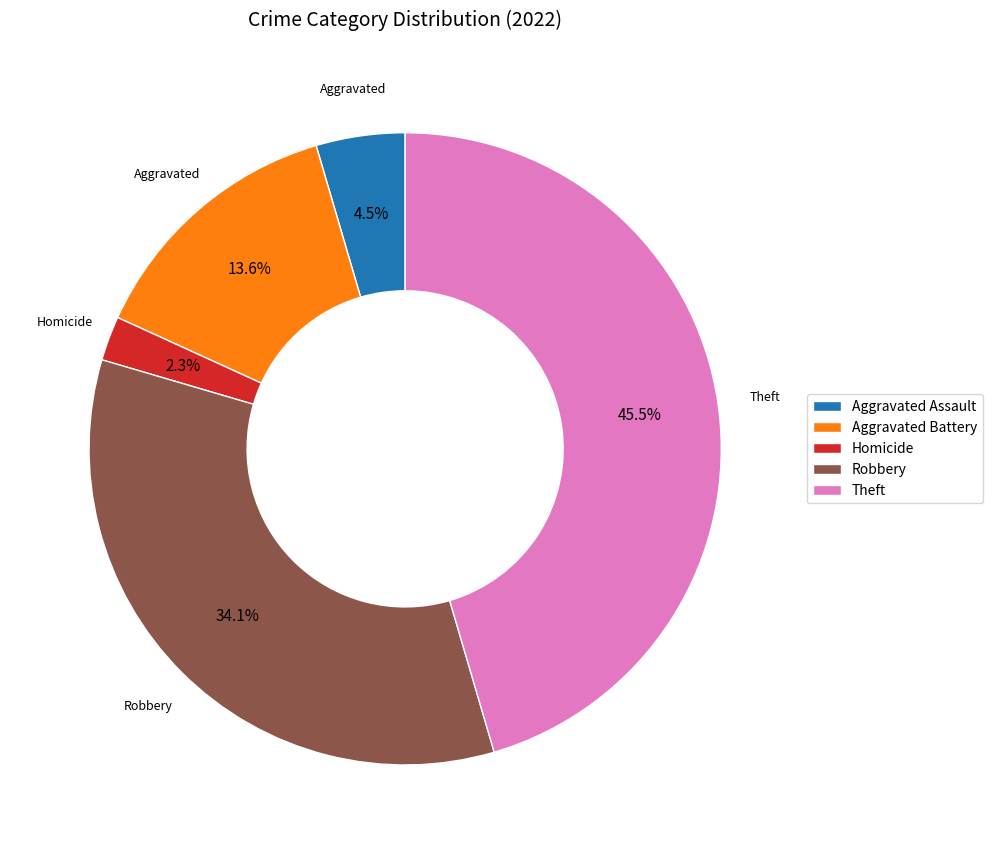

Is there any slice that represents more than half of the pie?

No